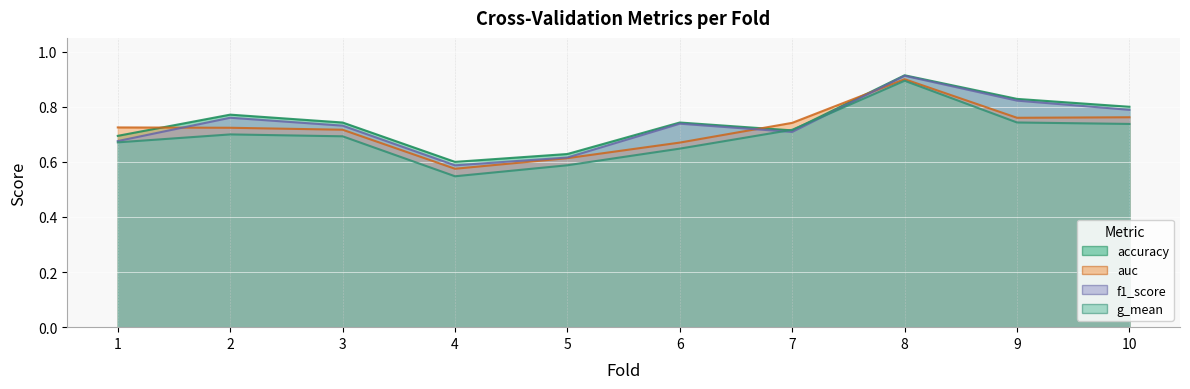

What are all the series names shown in the legend?

accuracy, auc, f1_score, g_mean